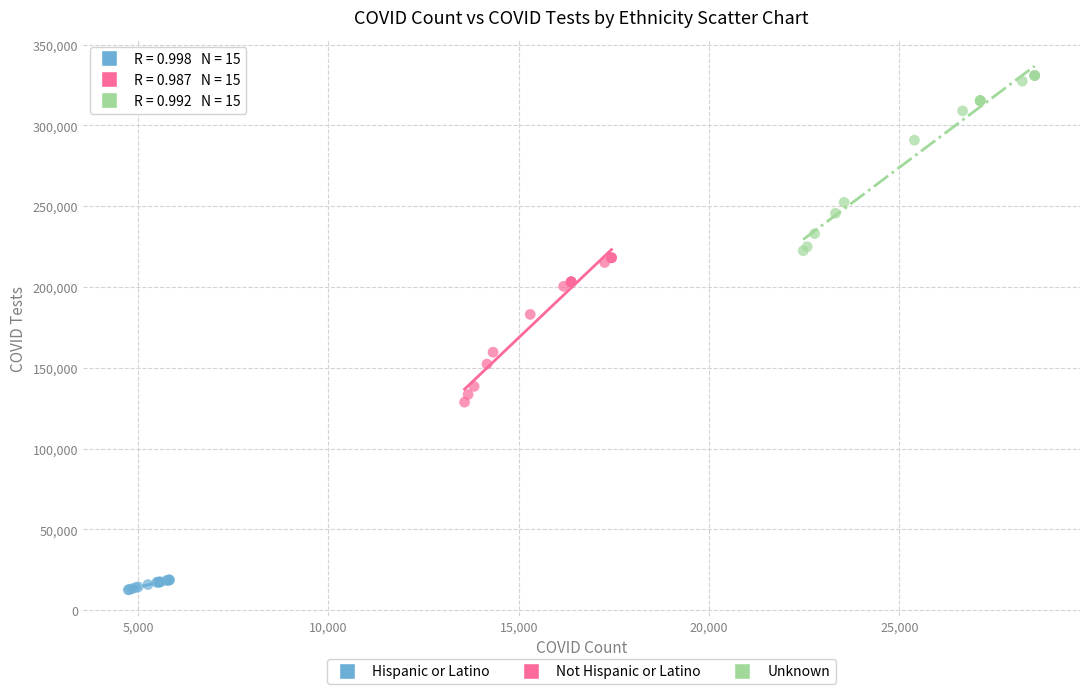

Which series reaches the minimum Y coordinate?

Hispanic or Latino